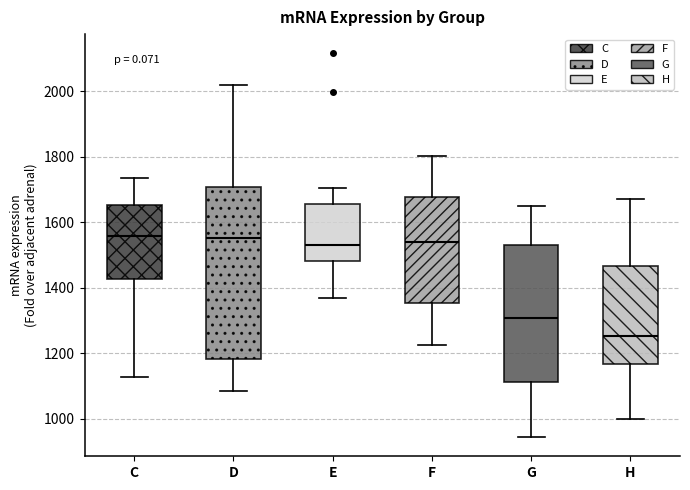

Reading left to right, transcribe this box plot: for each box, give where its median line is, the range the box spans, and where its two whiskers end, as read against the y-axis. The values are not printed on the chart, so give them approximately, as read against the axis.

C: median 1560, box 1420 to 1660, whiskers 1120 to 1740
D: median 1560, box 1180 to 1700, whiskers 1080 to 2020
E: median 1540, box 1480 to 1660, whiskers 1360 to 1700
F: median 1540, box 1360 to 1680, whiskers 1220 to 1800
G: median 1300, box 1120 to 1540, whiskers 940 to 1640
H: median 1260, box 1160 to 1460, whiskers 1000 to 1680